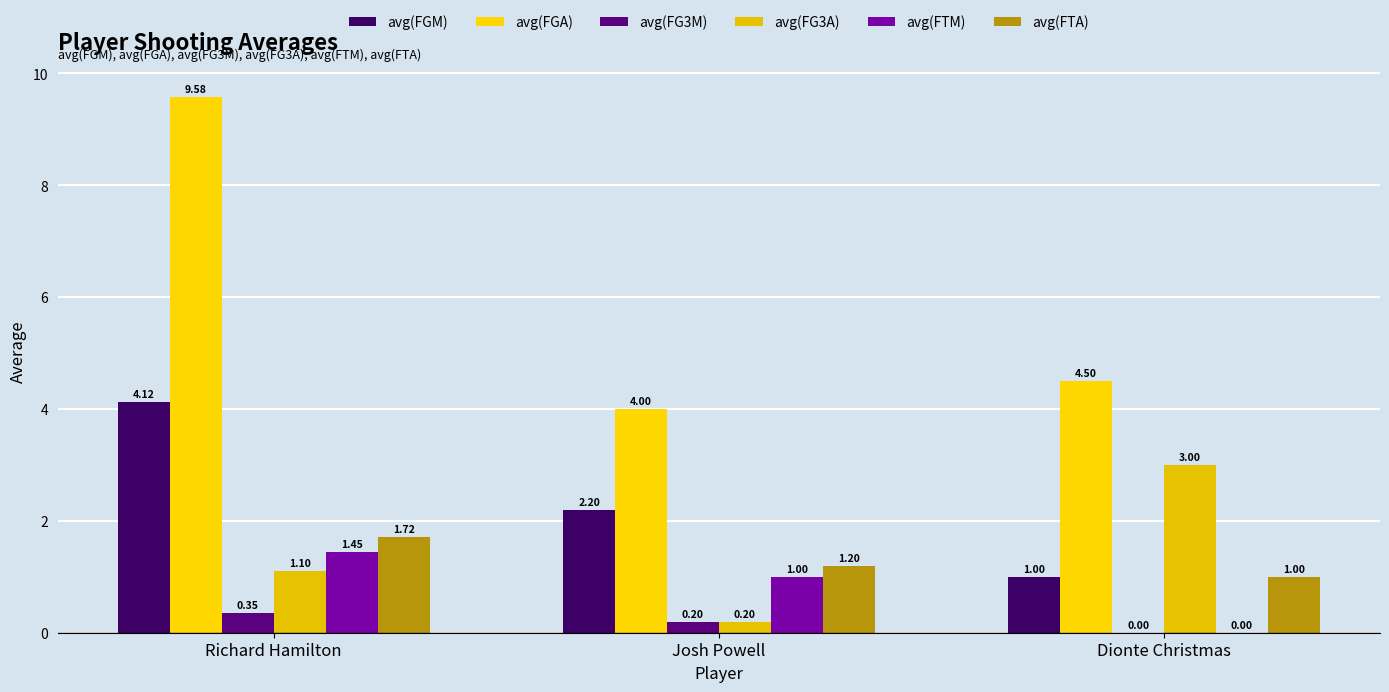

How many series are shown in this chart?

6